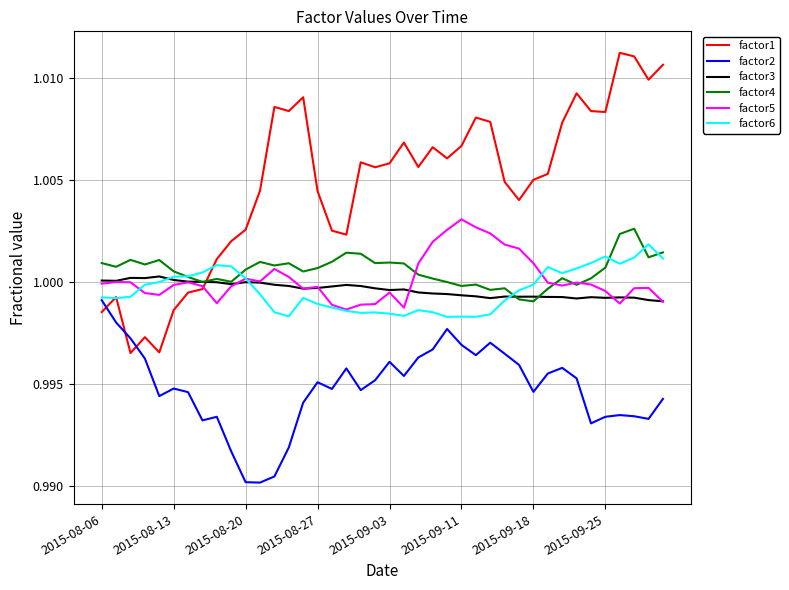

Which series ends up on top after the final intersection of factor1 and factor2?

factor1